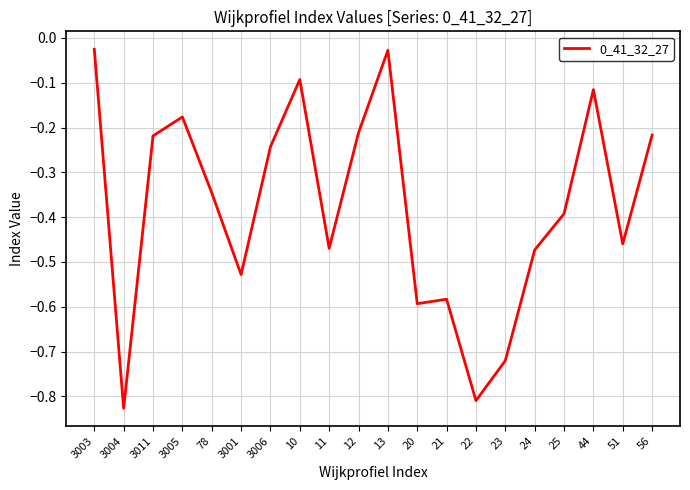

Is it true that the value at 20 is -0.6?

True